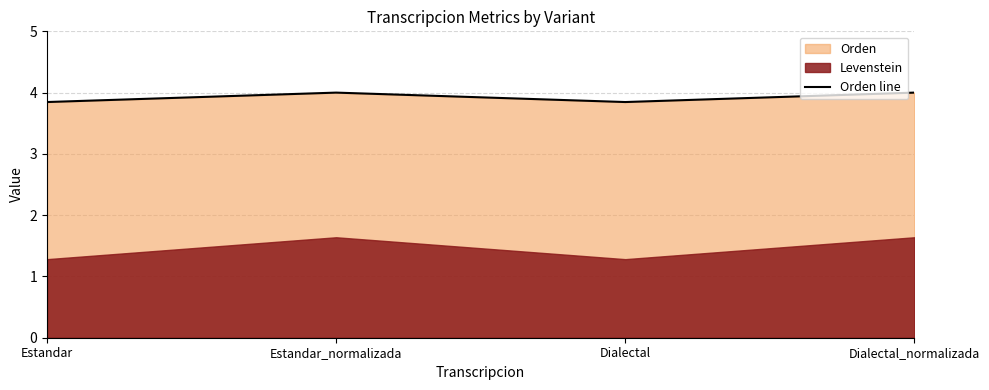

Which label corresponds to the smallest value in the chart?

Estandar